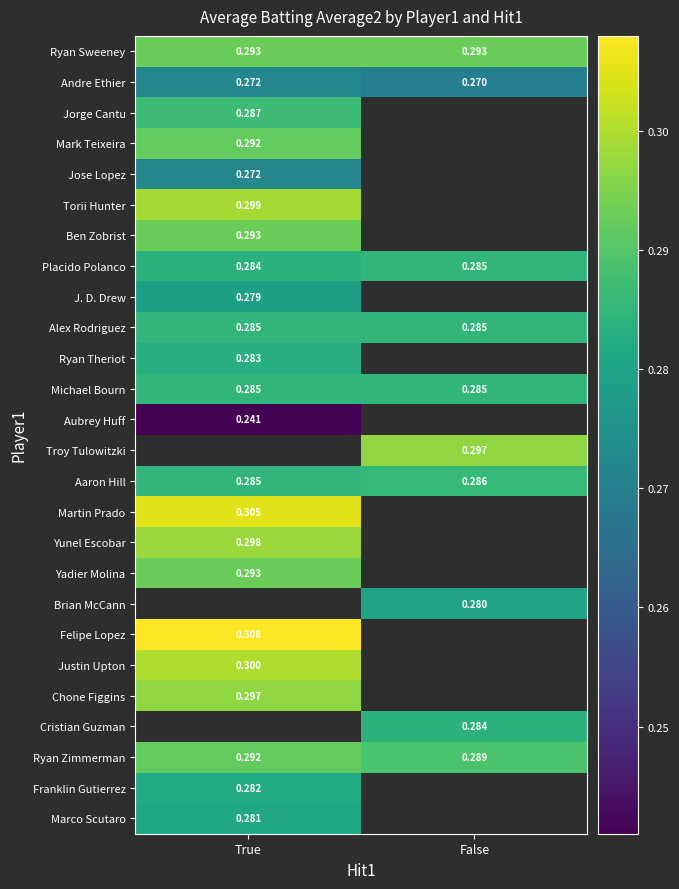

At how many categories does at least one series exceed 0?

2